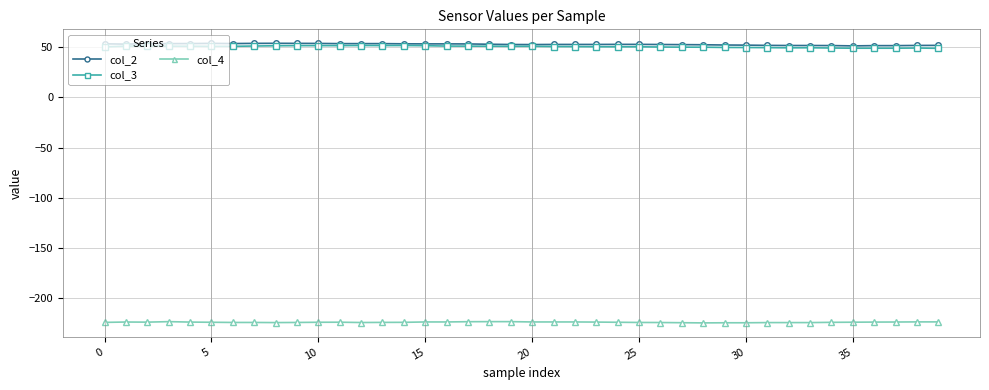

True or false: col_3 and col_4 intersect in this chart.

False